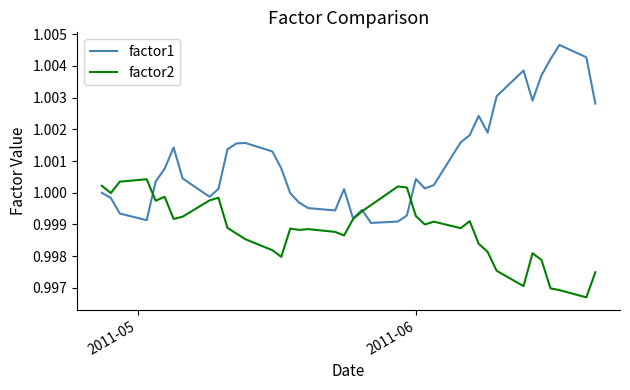

Rank the series by their maximum value, from highest to lowest.

factor1, factor2